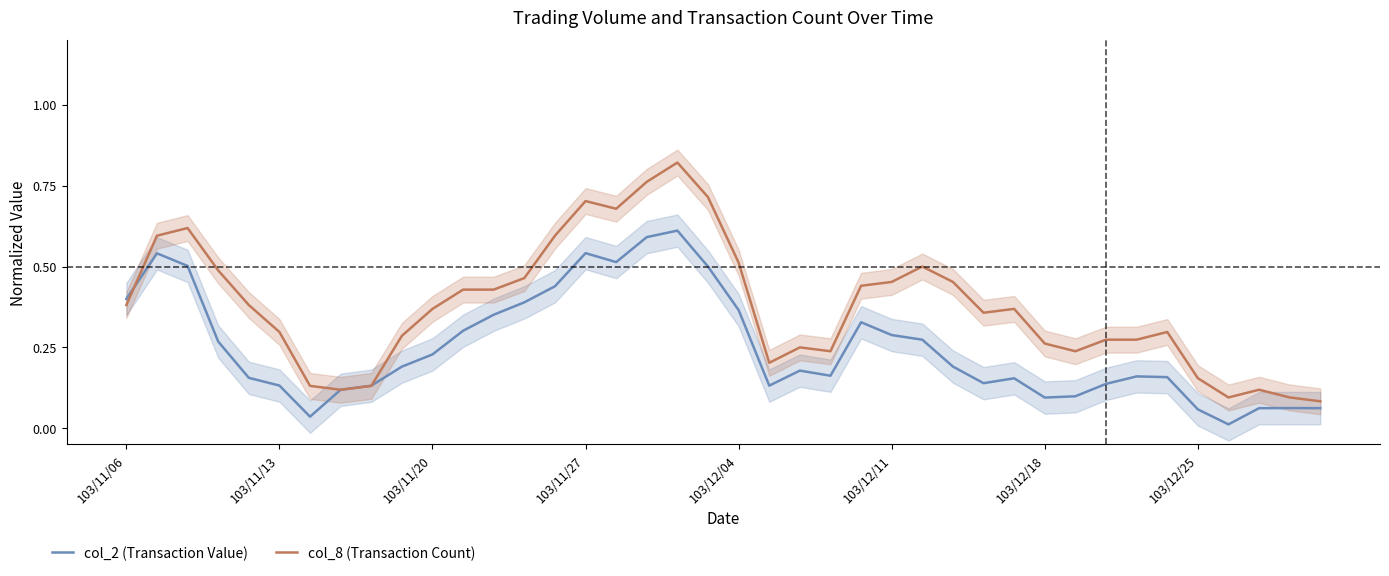

Is the value of col_8 (Transaction Count) at 103/11/06 greater than the value of col_2 (Transaction Value) at 103/11/13?

Yes